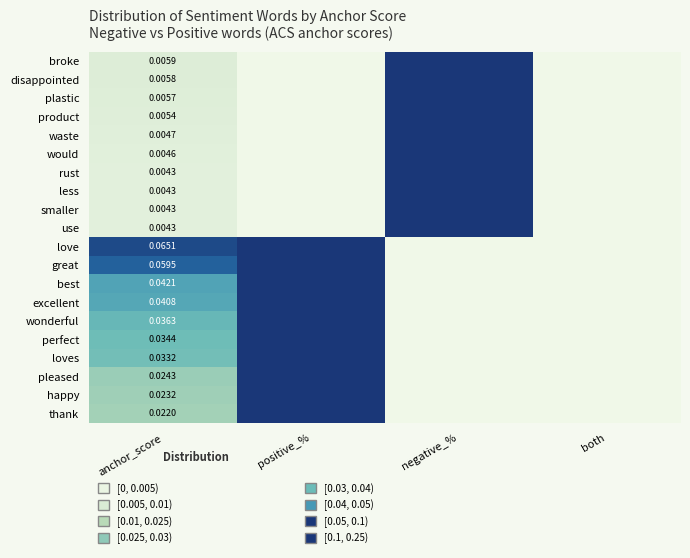

True or false: thank has a value of 0.5 at positive_%.

False